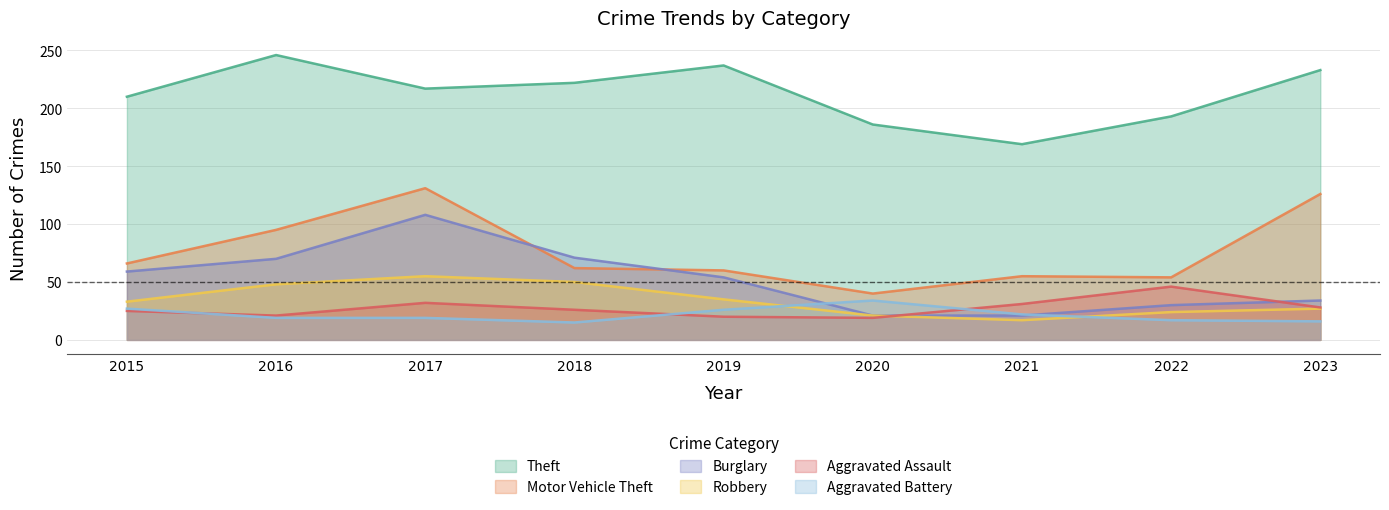

What is the lowest value of the Motor Vehicle Theft series?

40